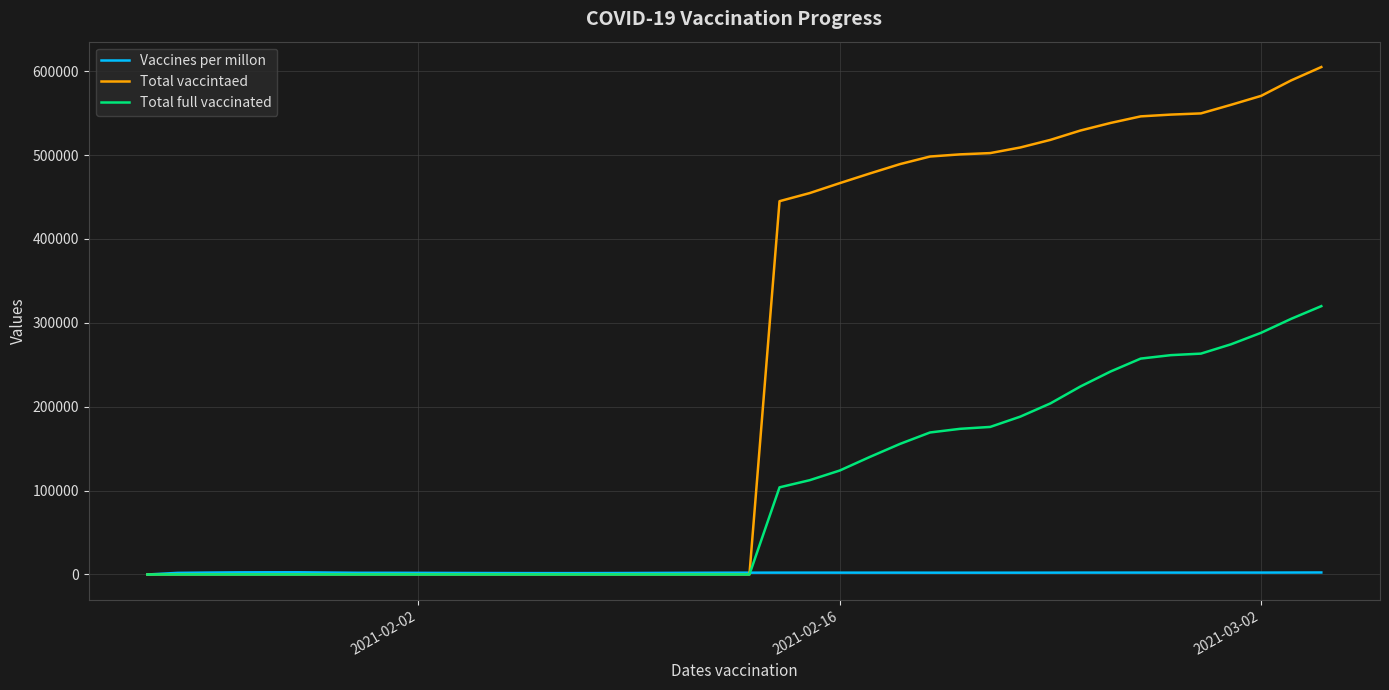

Is this an area chart (filled region under the line)?

No